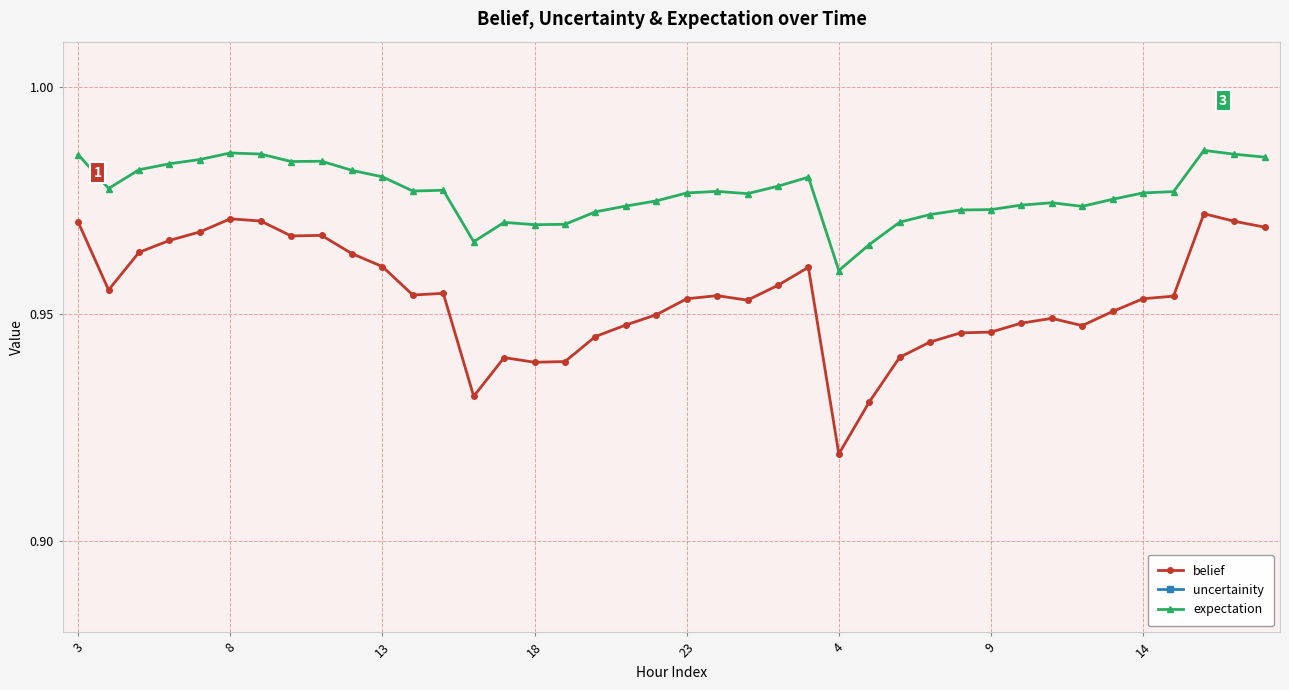

True or false: expectation has more than 2 points higher than both neighbors.

True